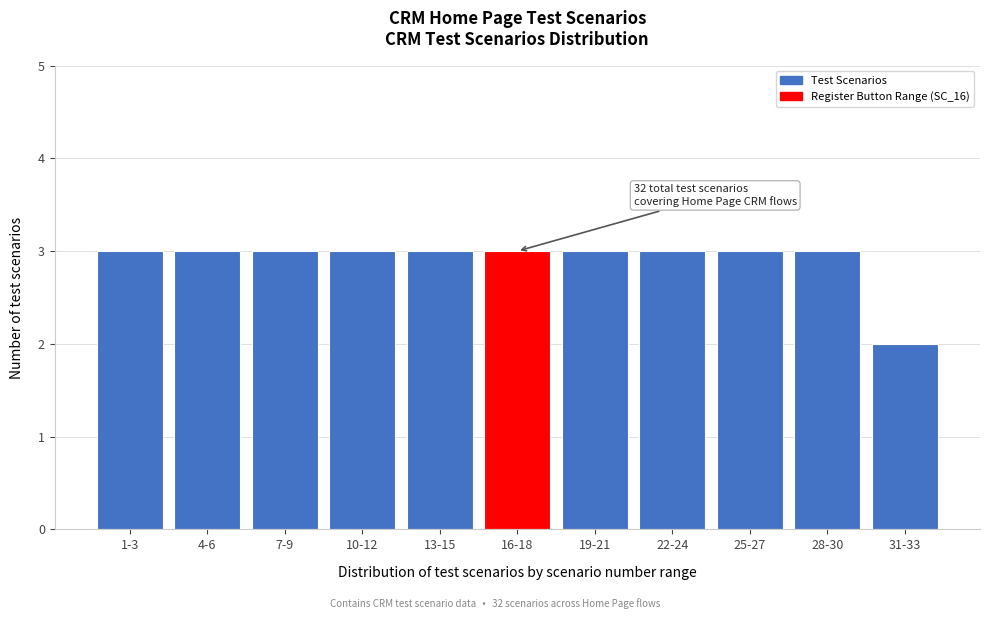

Reading right to left, transcribe all the data shown in this chart.

2	3	3	3	3	3	3	3	3	3	3